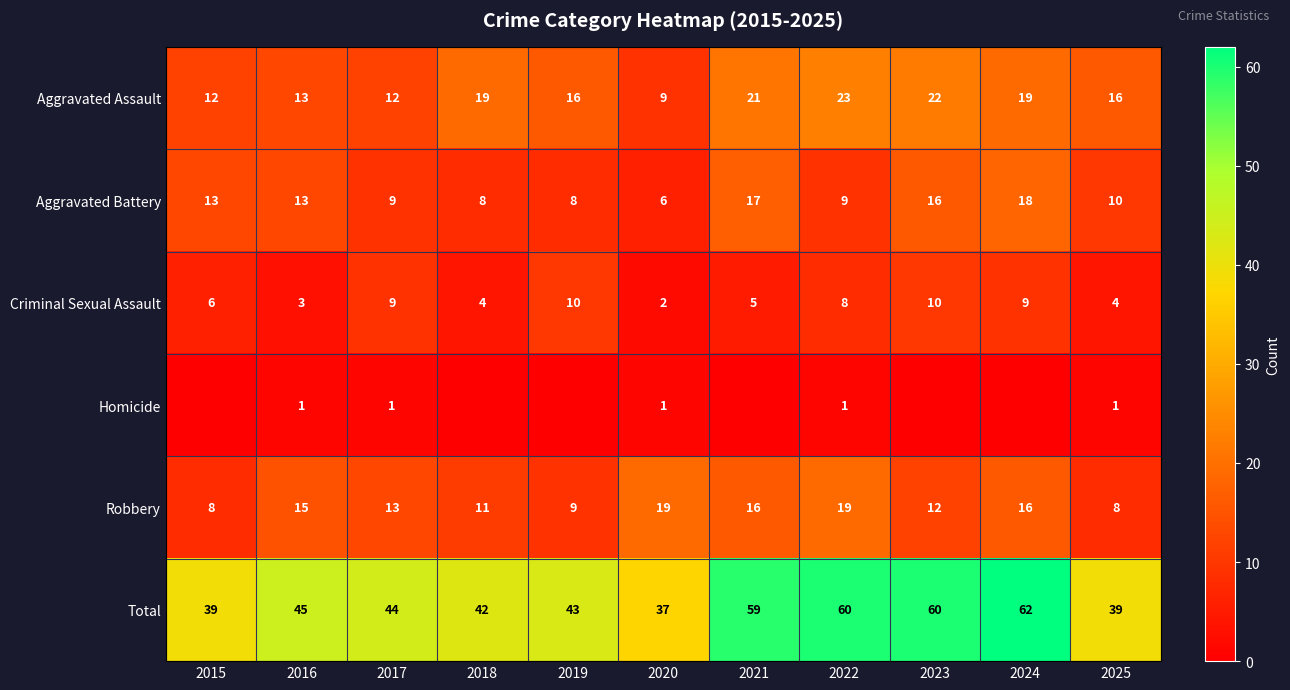

Where does the Robbery series first go above 13?

2016